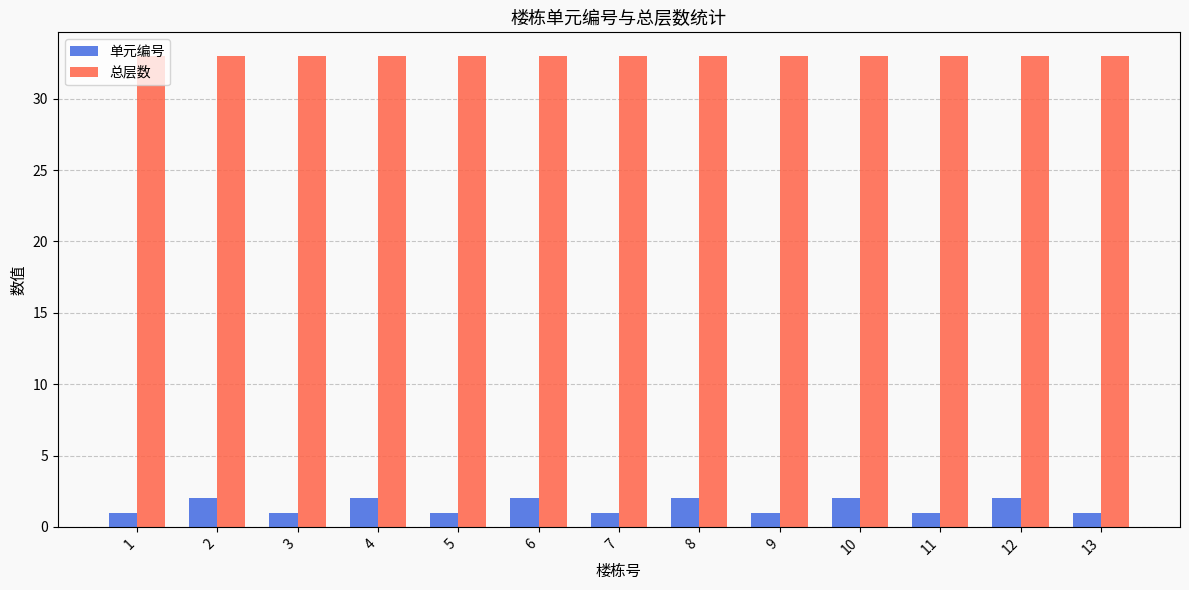

What is the maximum value shown in the chart?

33